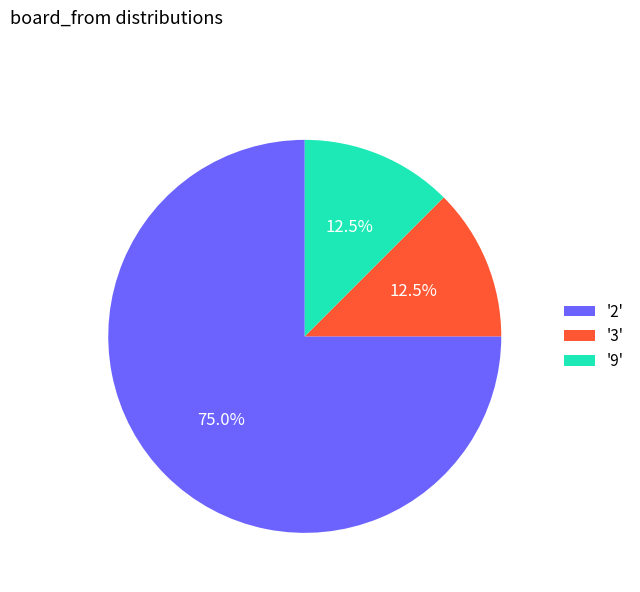

How much of the chart is everything except '2'?

25.0%